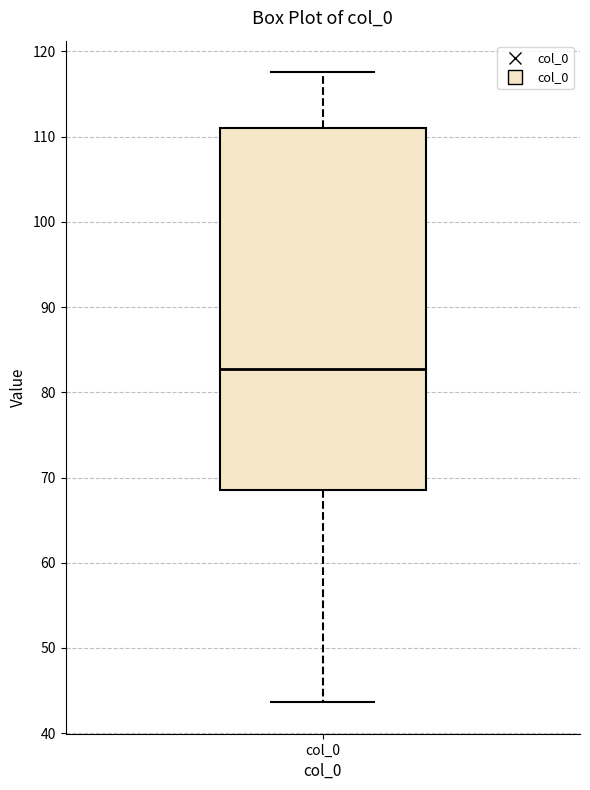

Transcribe this box plot: give where the median line is, the range the box spans, and where the two whiskers end, as read against the y-axis. The values are not printed on the chart, so give them approximately, as read against the axis.

median 83, box 68 to 111, whiskers 44 to 118